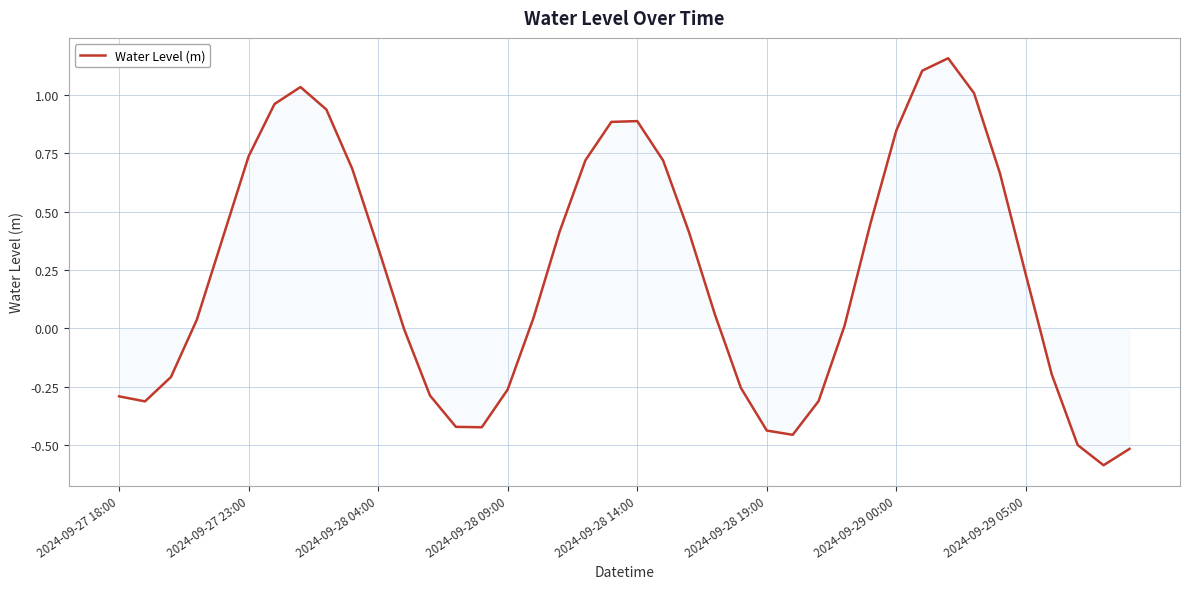

What is the minimum value shown in the chart?

-0.6